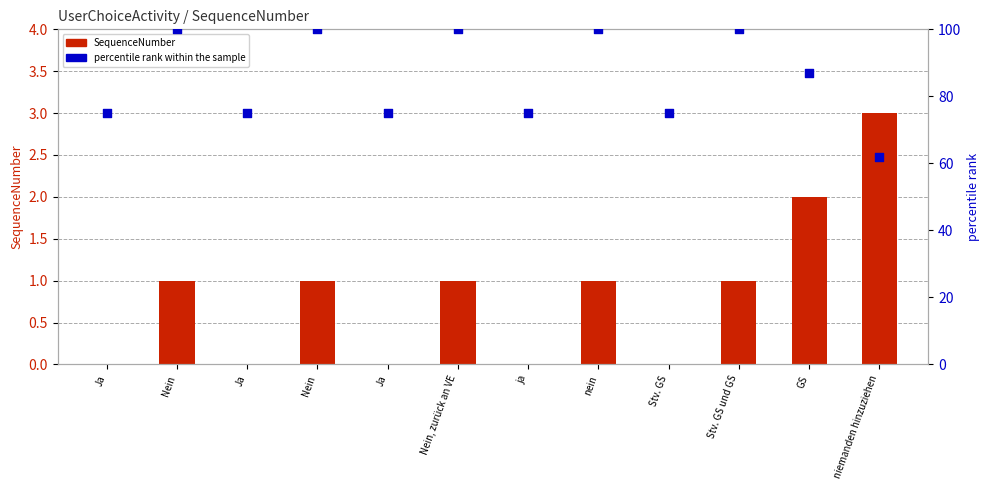

Is the value of SequenceNumber at GS greater than the value of percentile rank within the sample at nein?

No